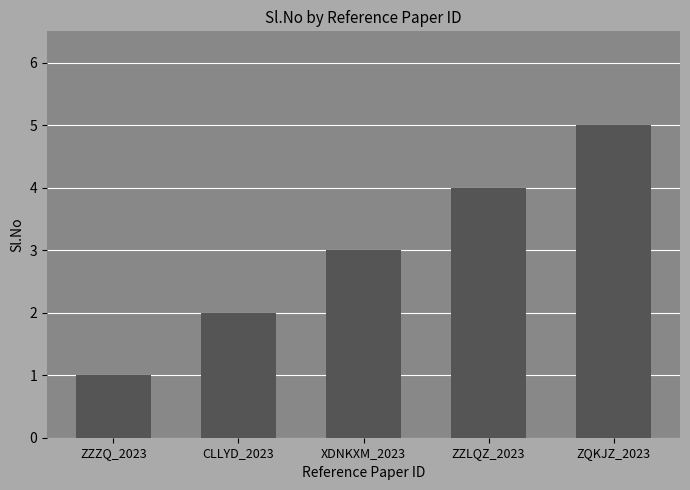

Which has a higher value, ZZZQ_2023 or ZQKJZ_2023?

ZQKJZ_2023